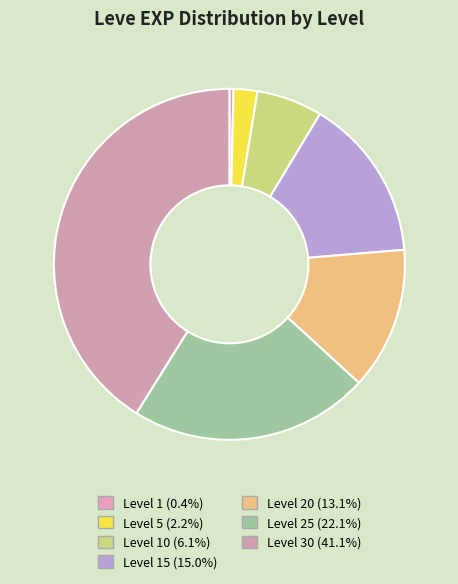

What is the smallest slice in the pie chart?

Level 1